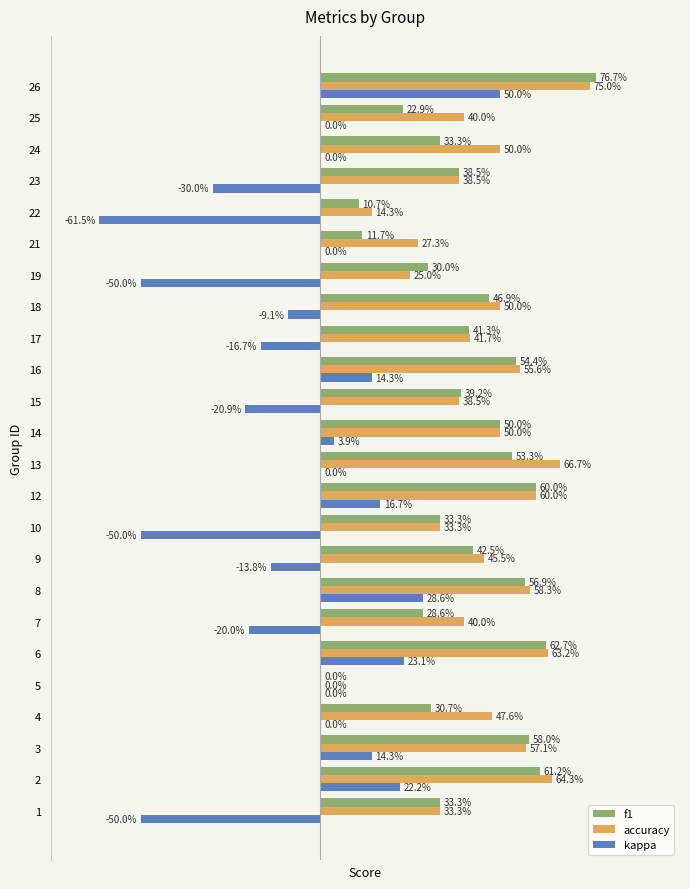

At how many categories does at least one series exceed 0?

23